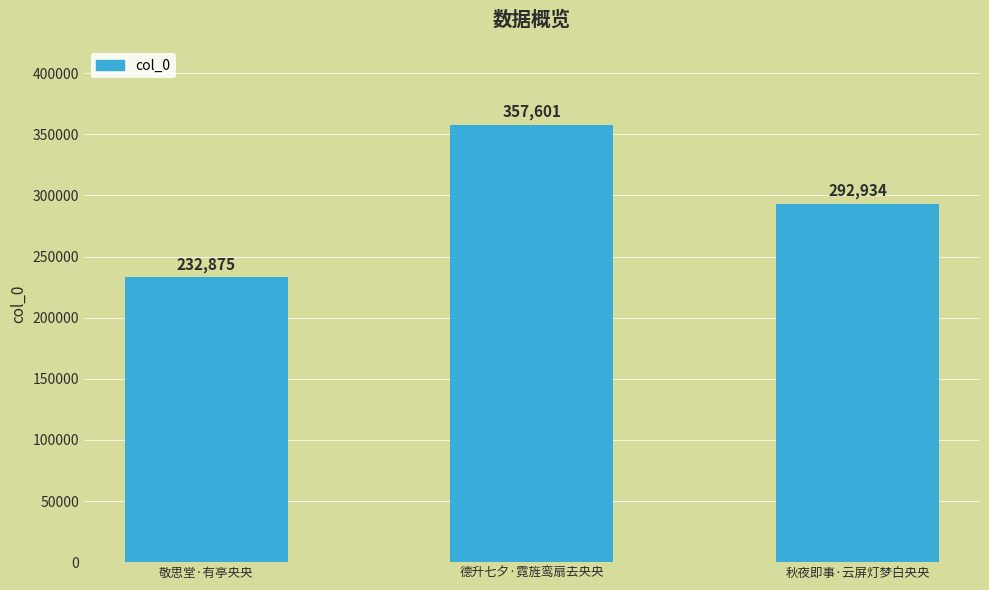

How many data points does each series have?

3